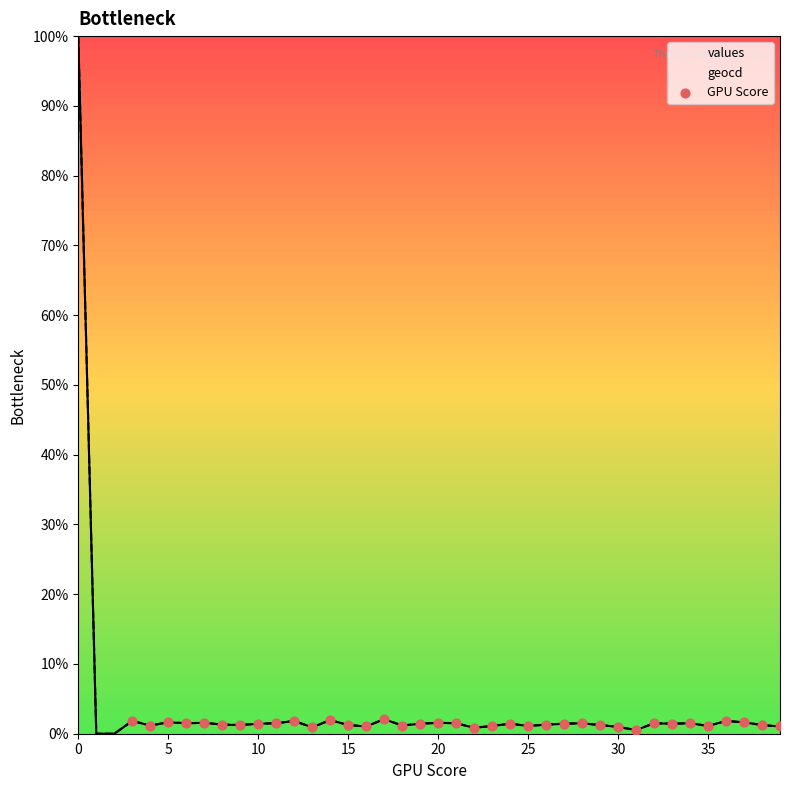

What is the highest value of the values series?

100.0